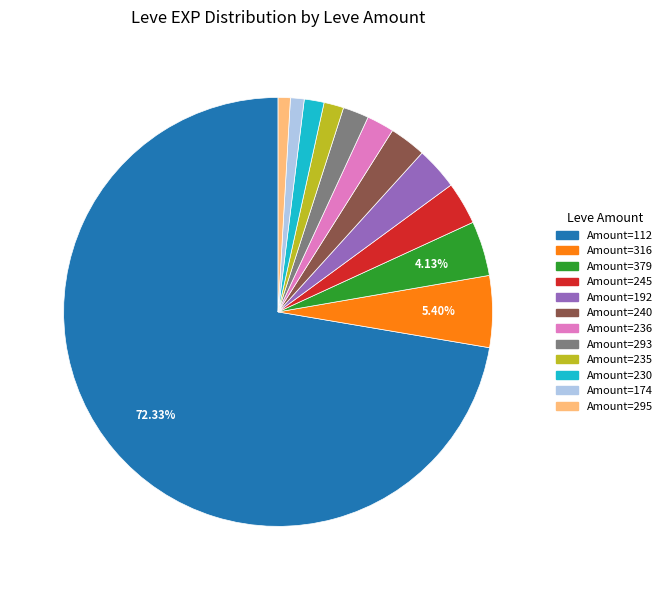

Does any single category account for the majority?

Yes